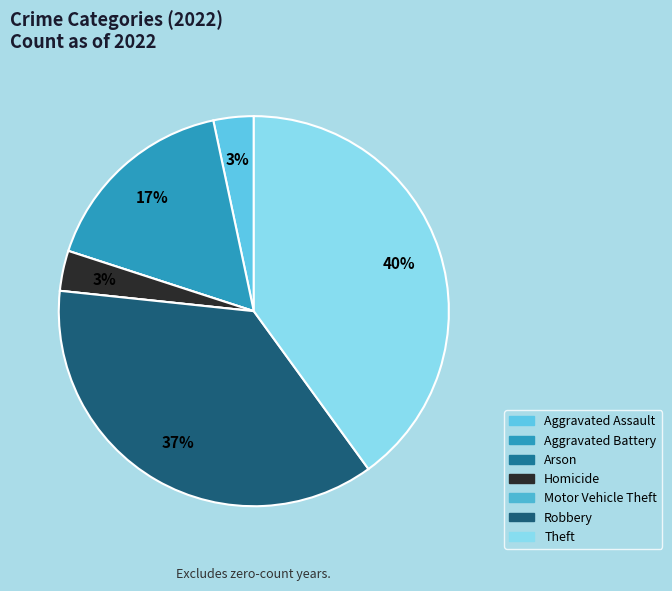

Which category has the biggest portion of the pie?

Theft